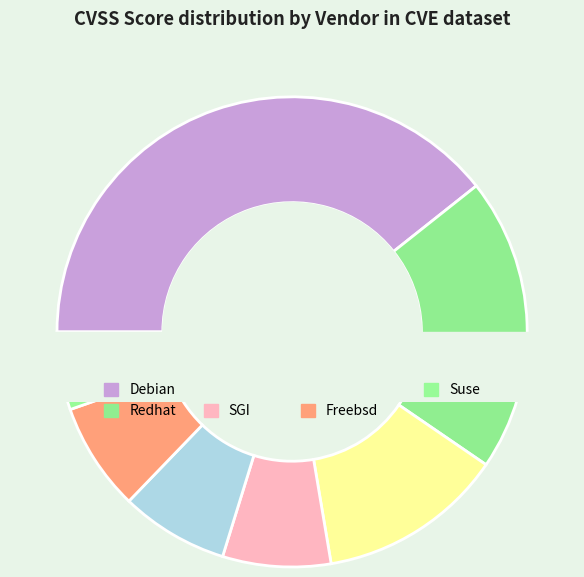

What is the largest slice in the pie chart?

Debian